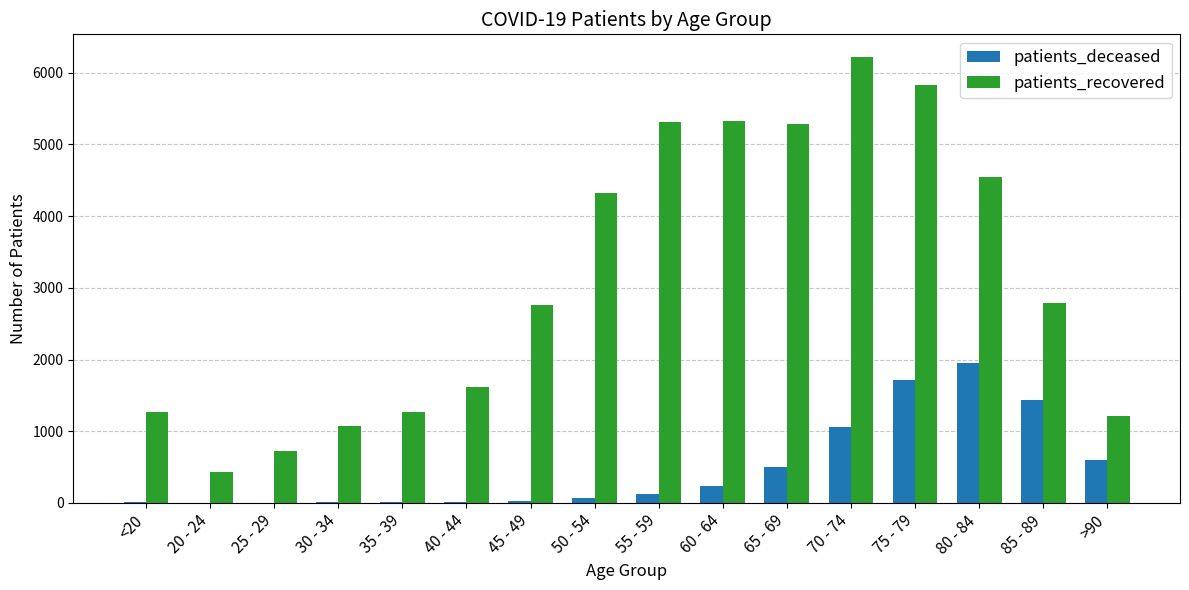

Is it true that patients_recovered equals 4240 at 85 - 89?

False